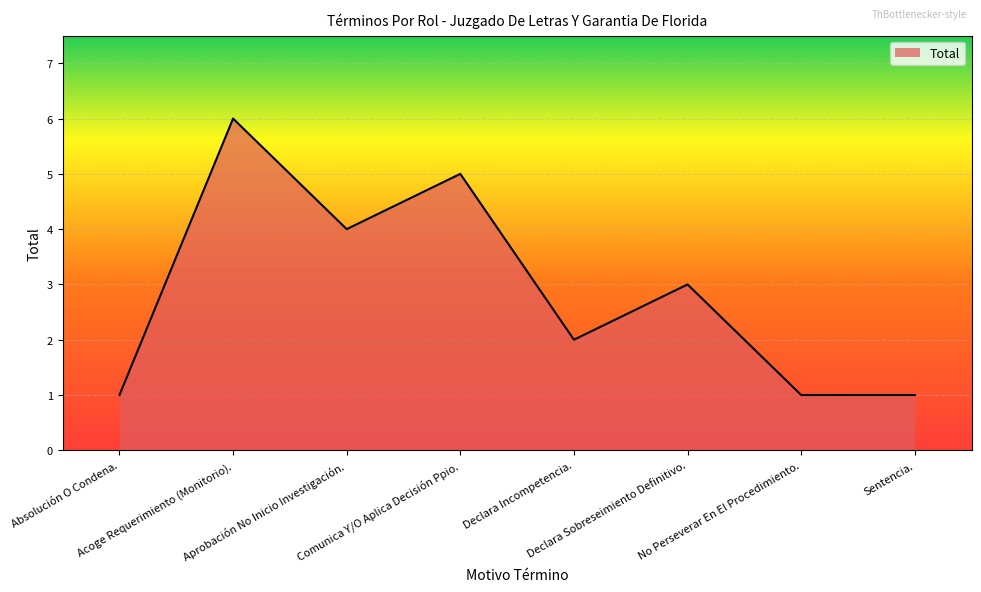

How many interior local peaks (higher than both neighbors) does the data have?

3